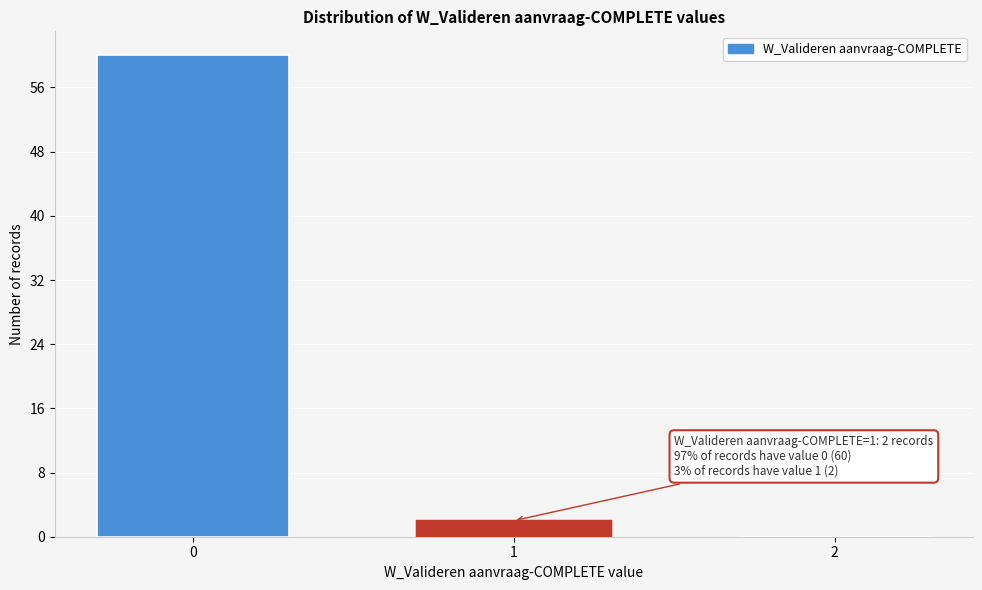

Reading right to left, list all the values displayed in this chart.

2=0	1=2	0=60